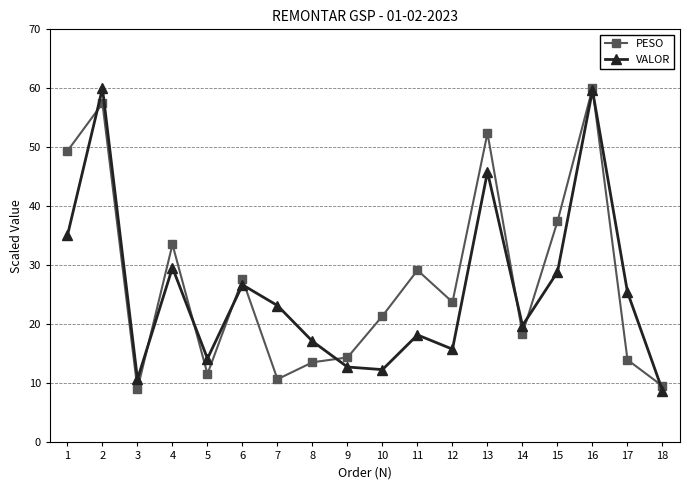

True or false: PESO has a value of 26.3 at 2.

False